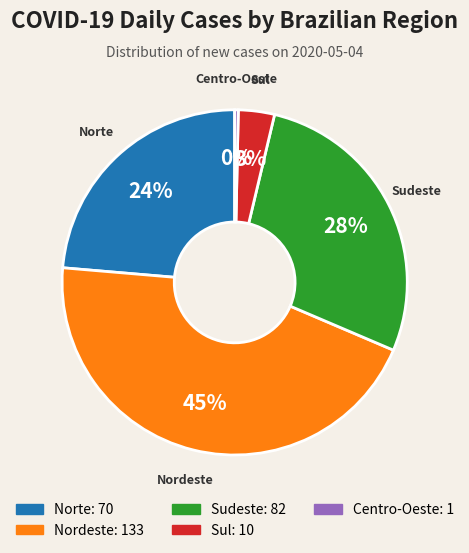

True or false: Norte accounts for 13% of the total.

False